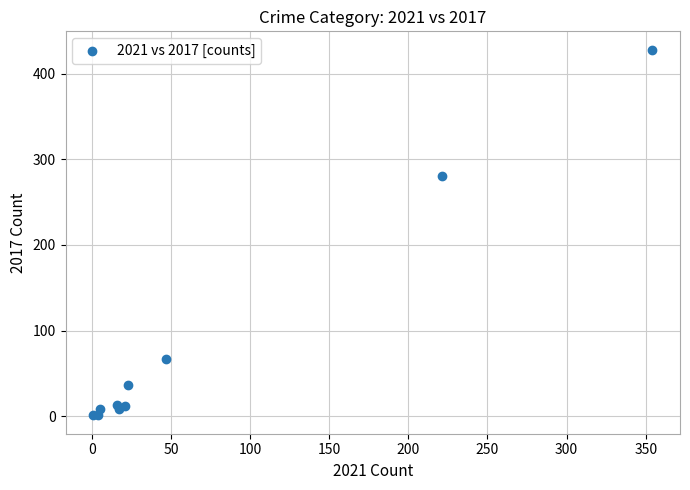

What Y value in the scatter plot is closest to 214?

280